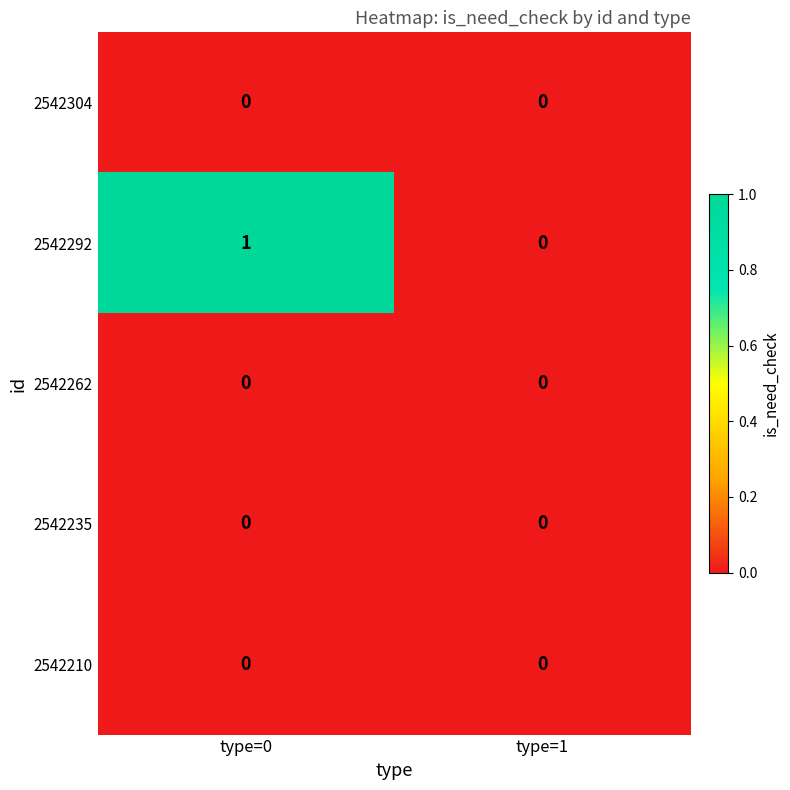

Which series has the widest spread of values?

2542292